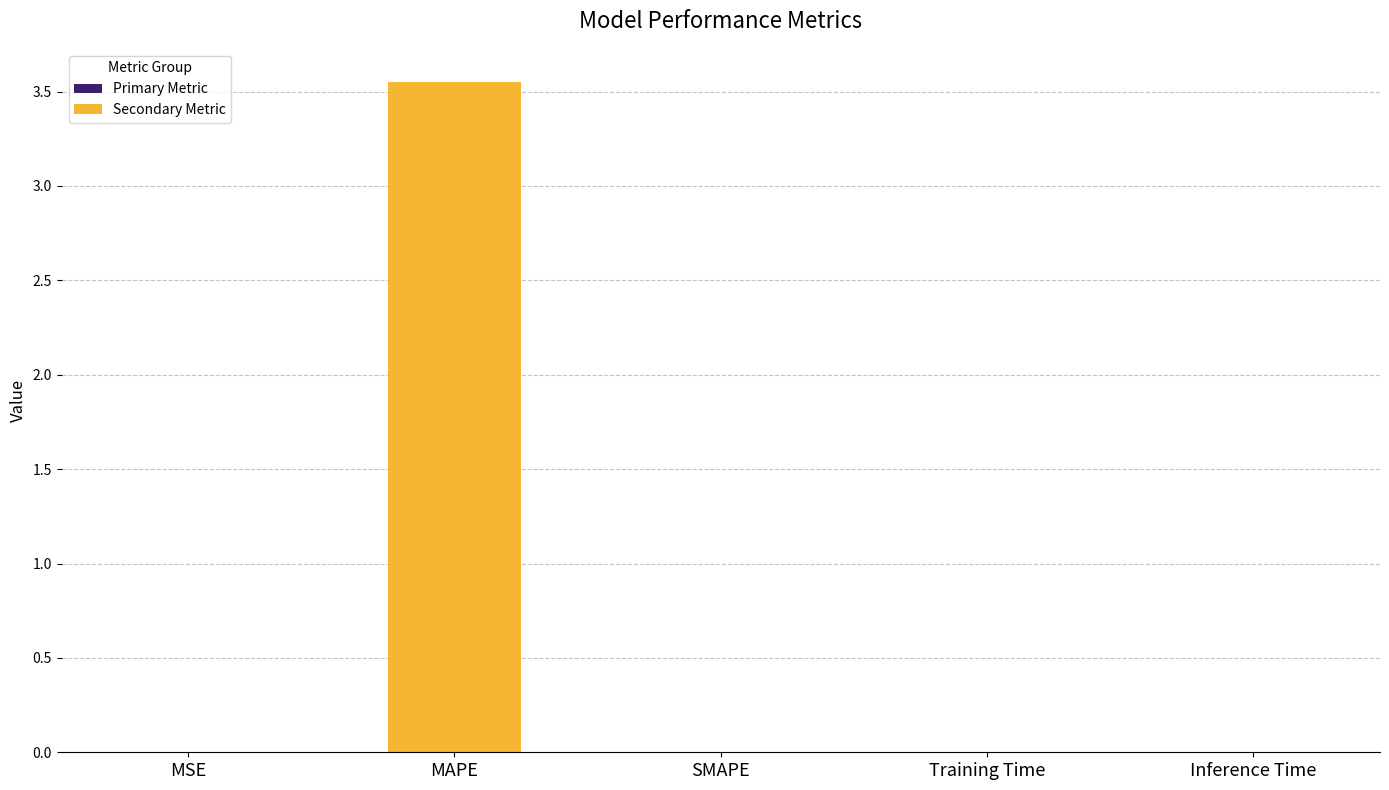

Between Training Time and MAPE, which is larger?

MAPE